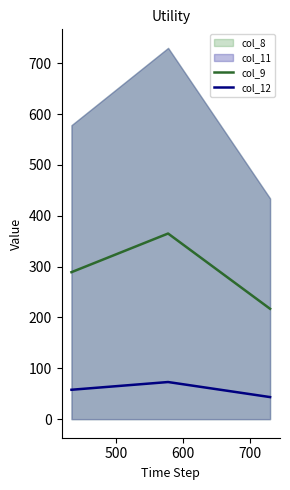

What is the highest value of the col_9 series?

365.0